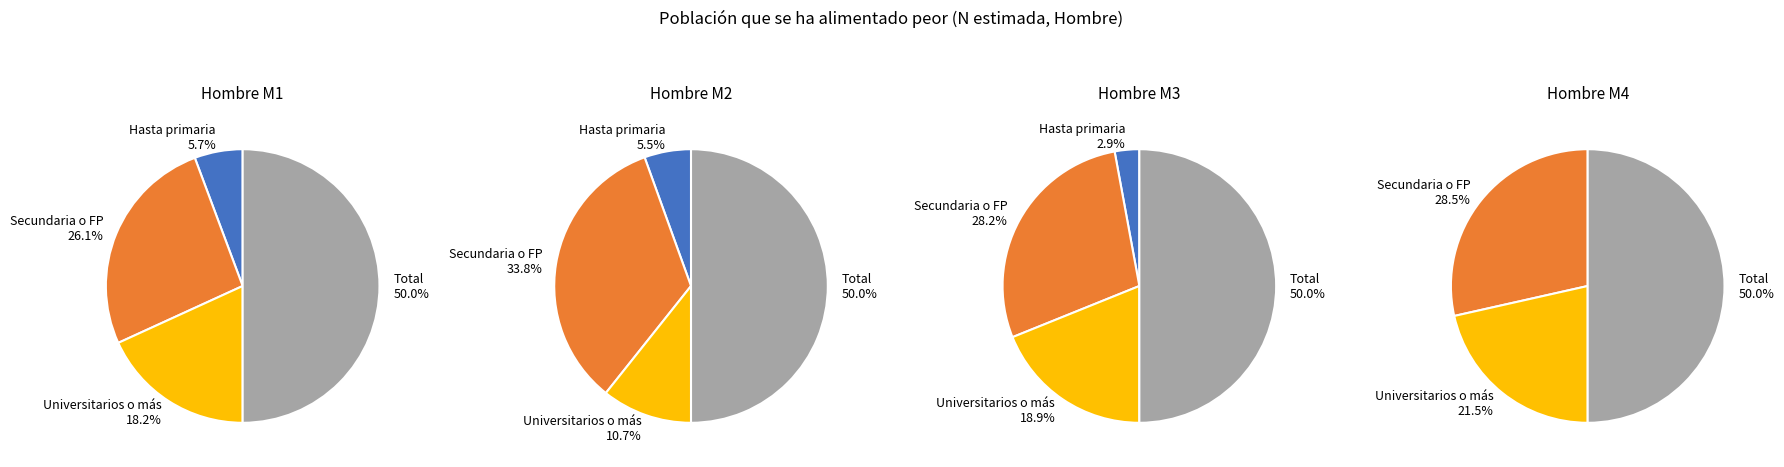

Do Secundaria M4 and Total M3 together represent more than half of the pie?

No